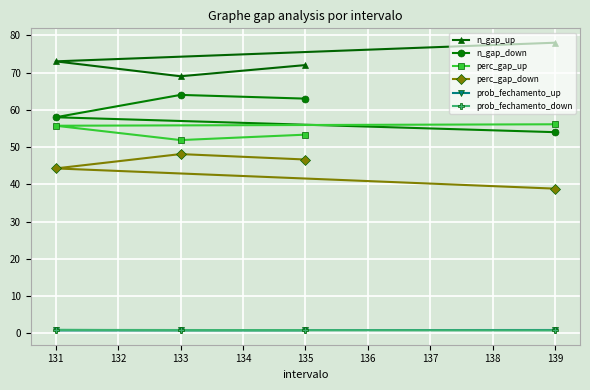

How many series are shown in this chart?

6